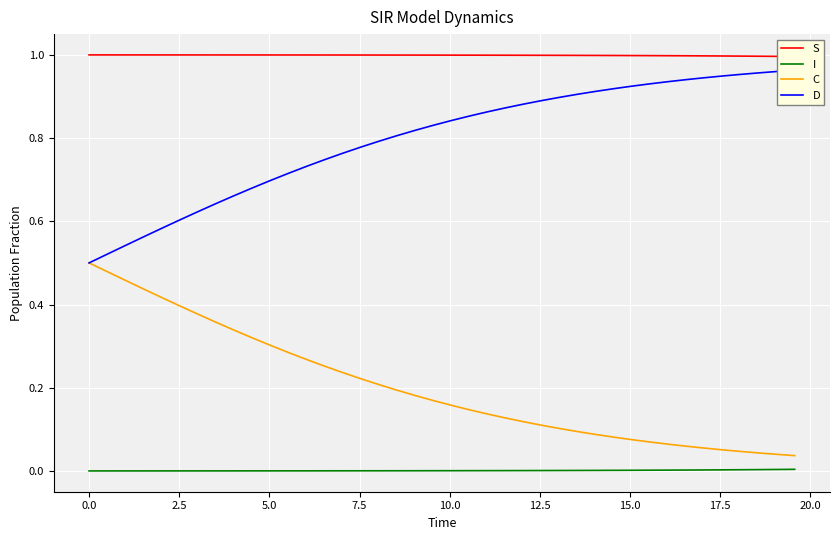

What is the label of the 7th point from the left?

12.5